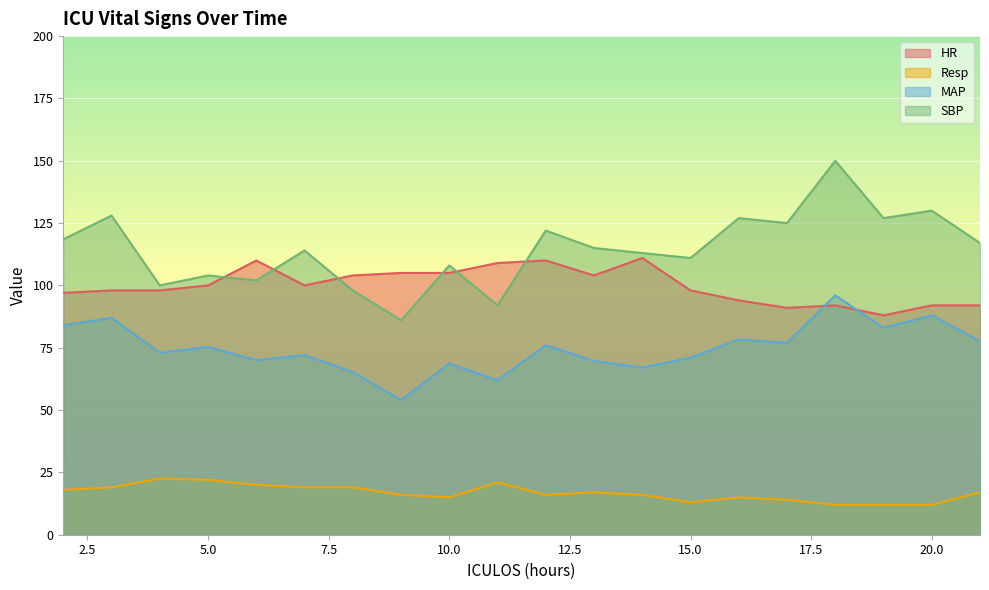

True or false: Resp has more than 1 interior local peaks.

True